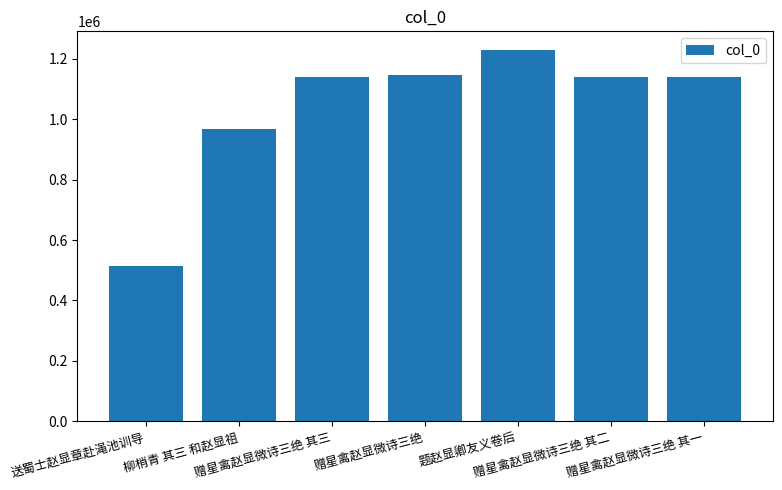

How many categories are shown in the chart?

7